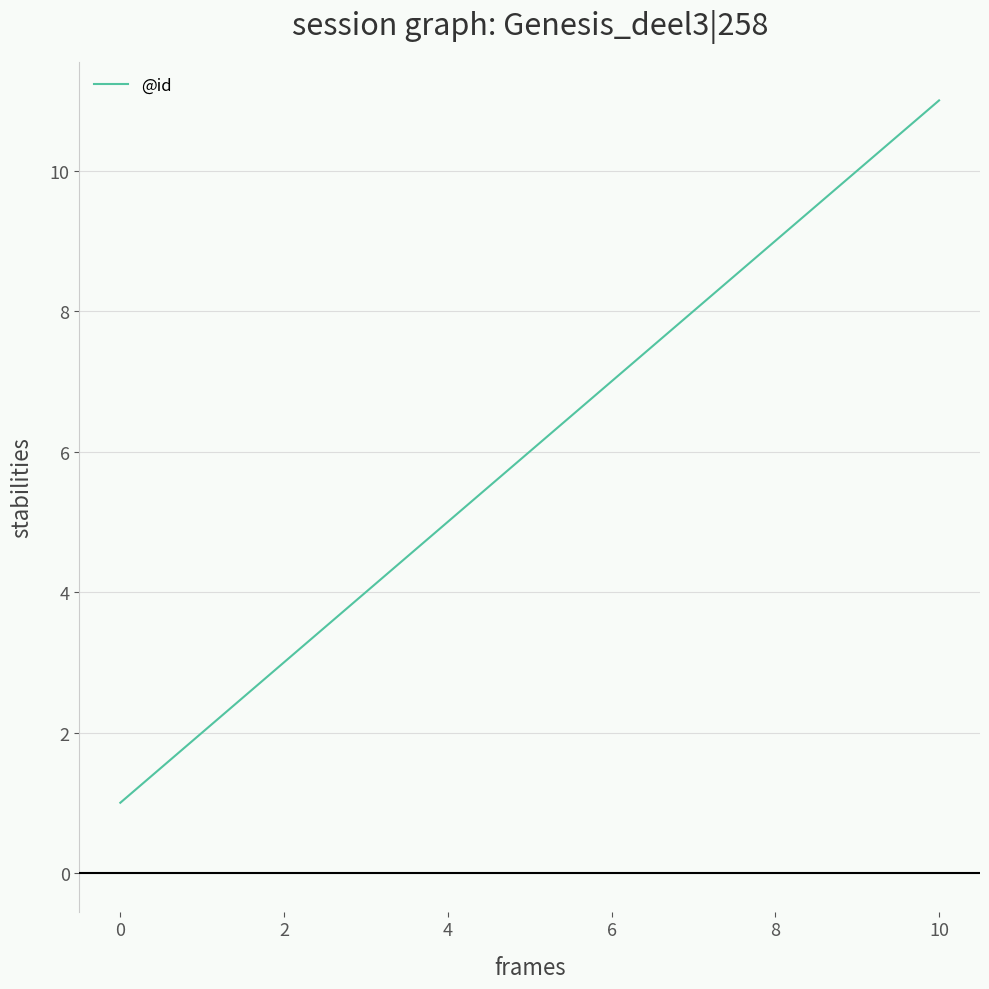

What is the difference between the maximum and minimum values?

10